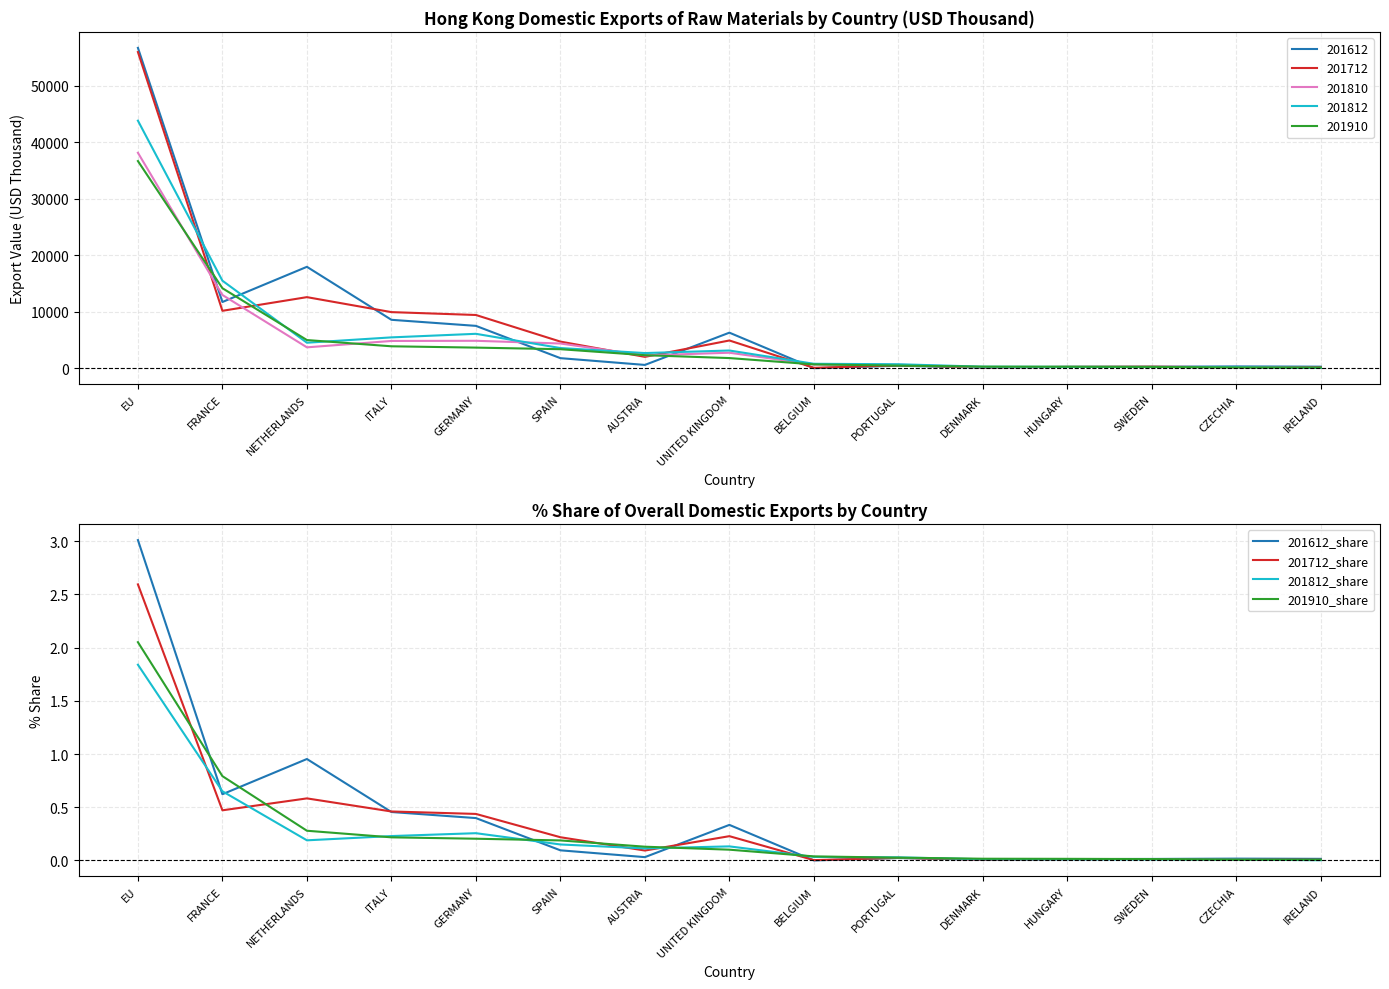

Where is 201910_share nearest to the value 1?

FRANCE